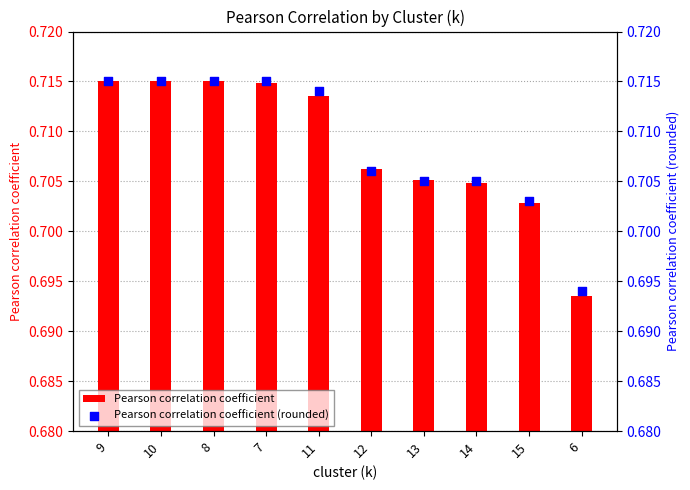

What are all the series names shown in the legend?

Pearson correlation coefficient, Pearson correlation coefficient (rounded)